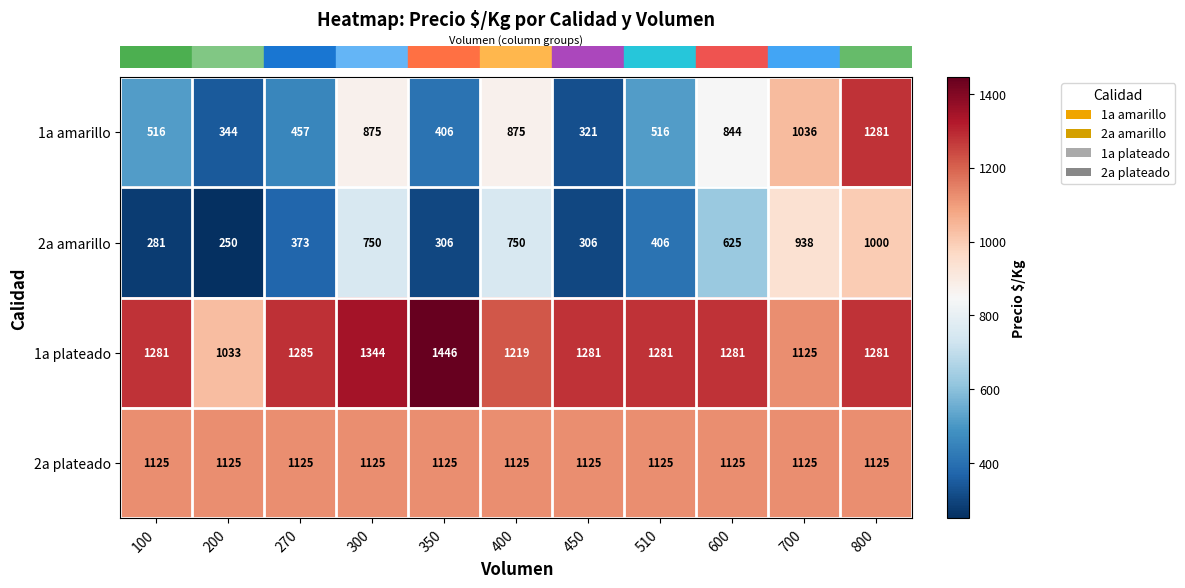

What is the highest value of the 2a amarillo series?

1000